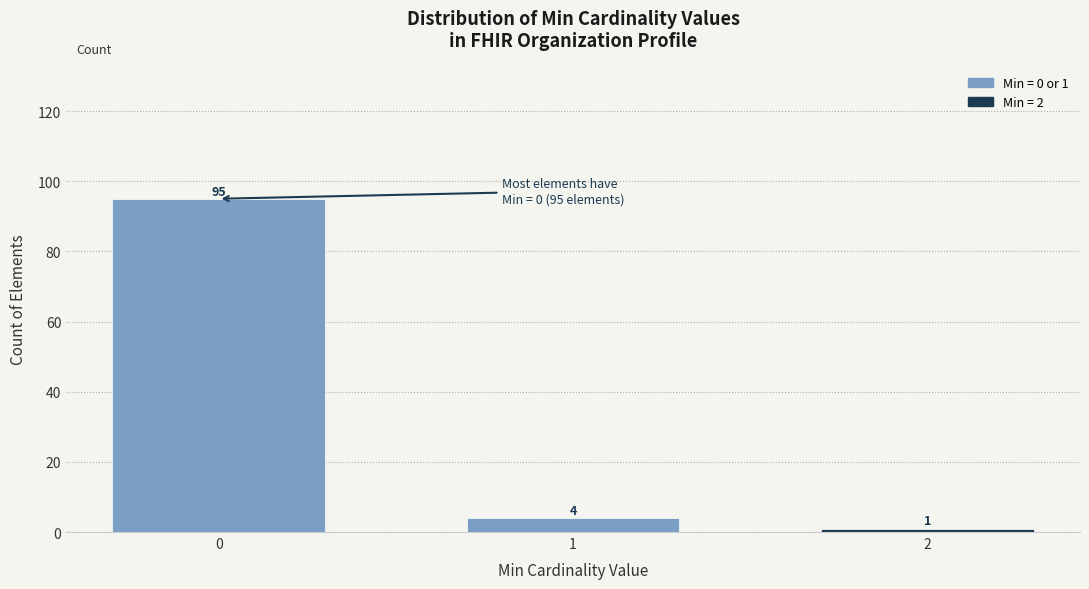

Reading right to left, what are all the values shown in this chart?

2=1	1=4	0=95